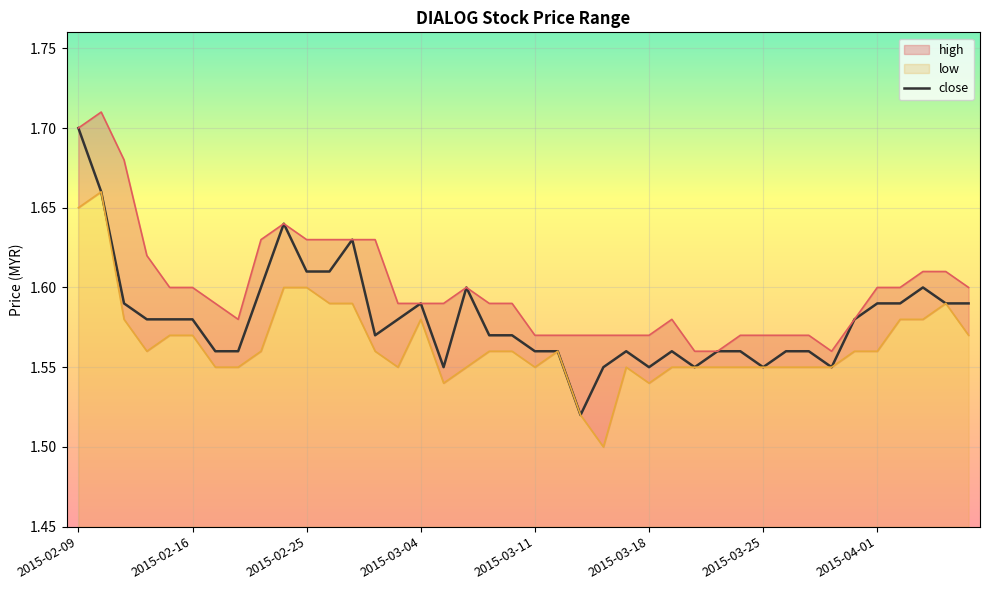

True or false: close and low cross at least once.

False